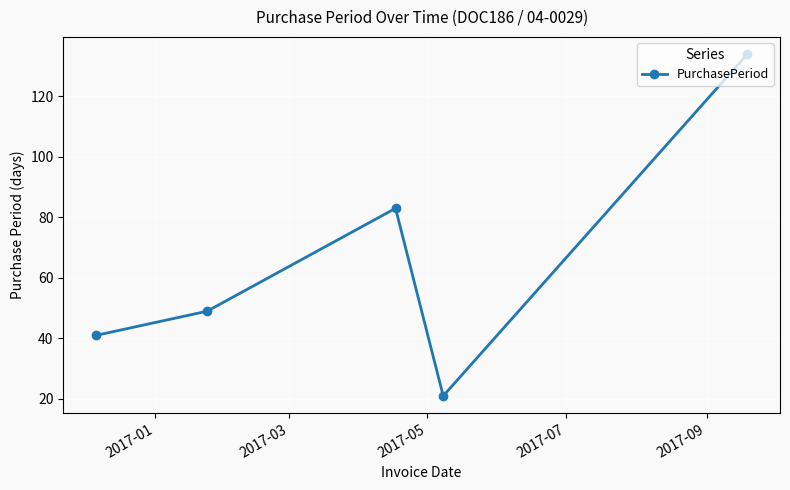

What is the difference between the maximum and minimum values?

113